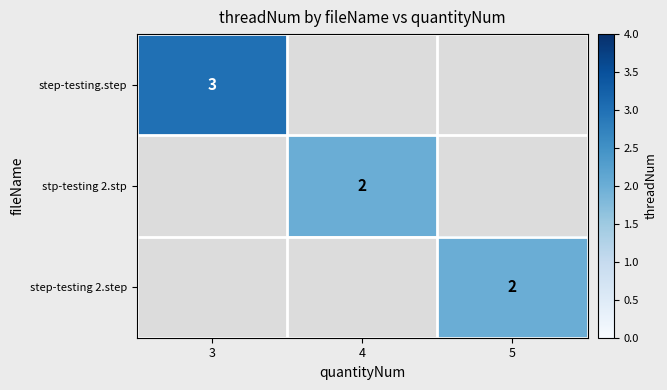

The step-testing.step series shows 1 at 3. True or false?

False